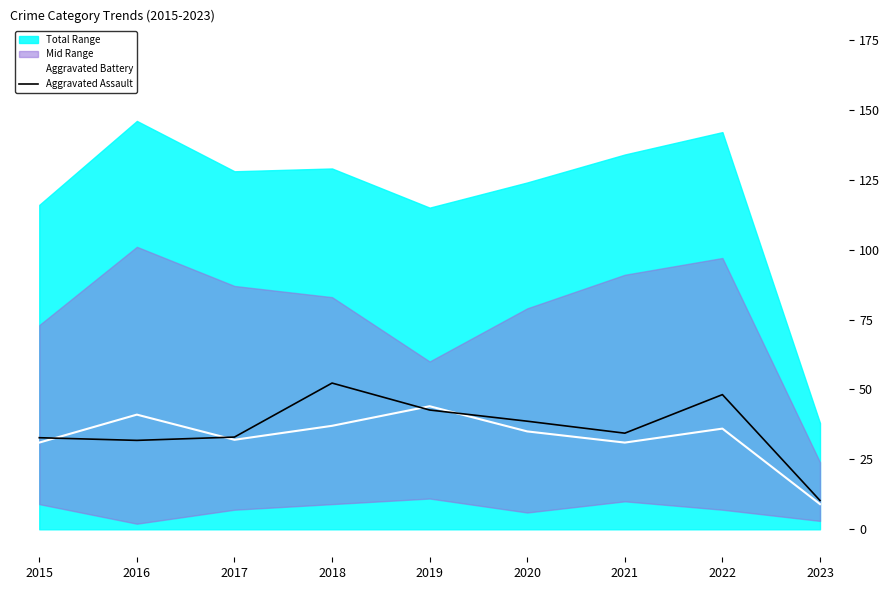

True or false: Aggravated Assault has a value of 32.7 at 2015.

True